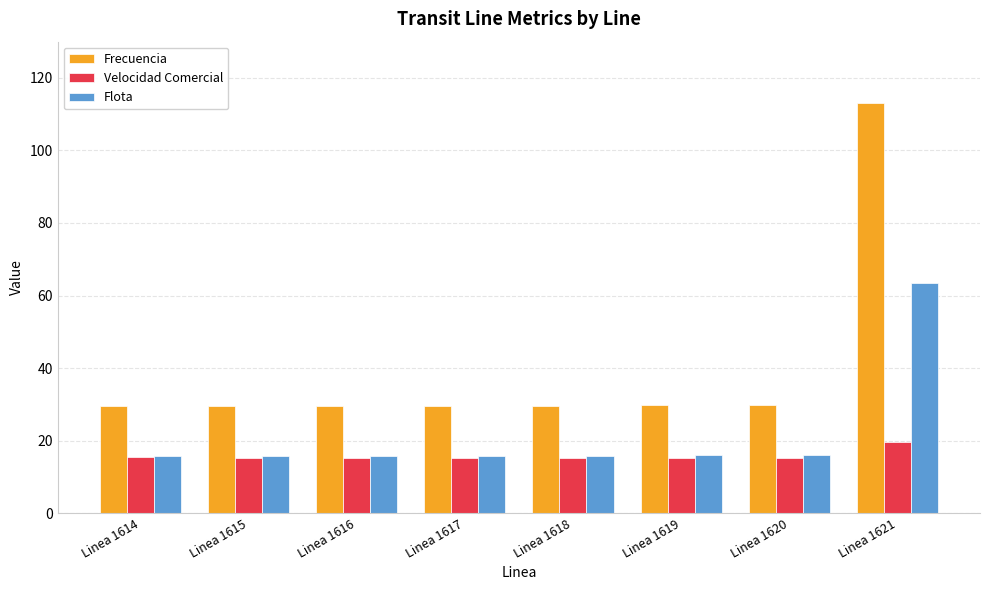

What is the maximum value shown in the chart?

113.0